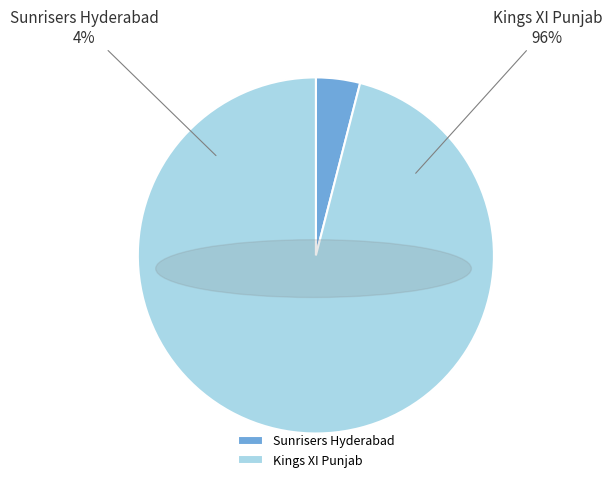

To the nearest percent, what percentage of the pie is Sunrisers Hyderabad?

4%